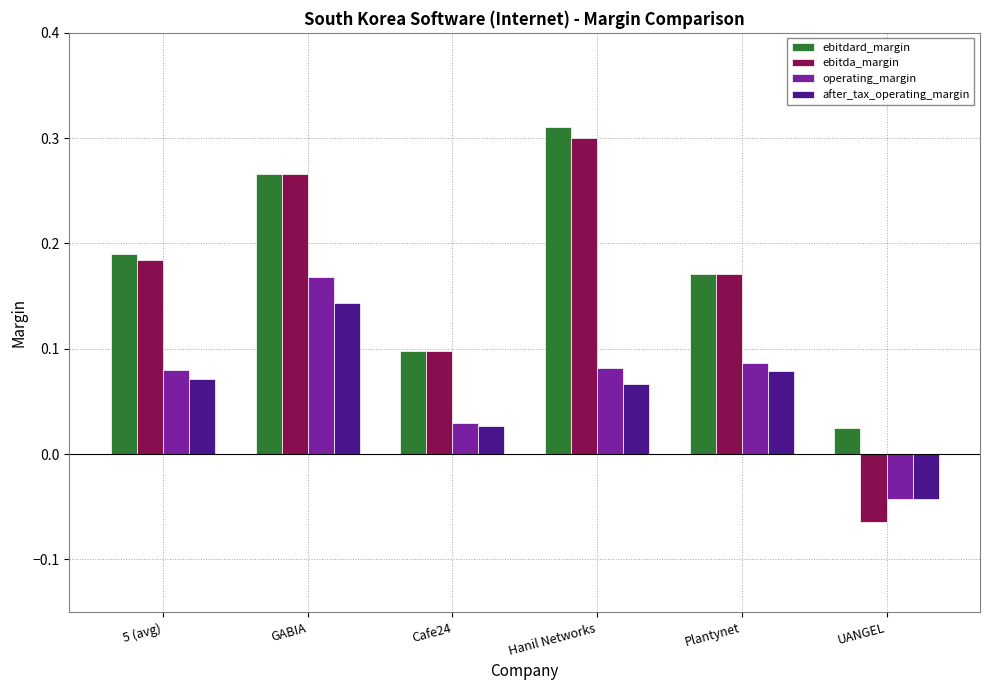

Which series has the largest total across all categories?

ebitdard_margin